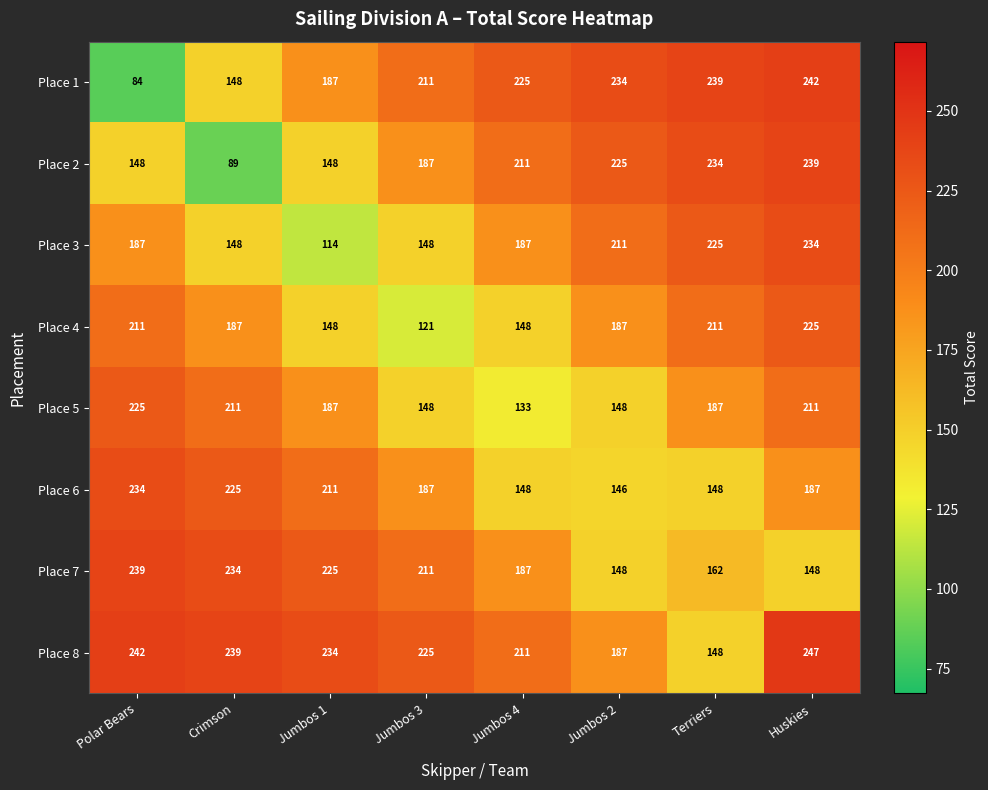

What is the spread (max minus min) of values at Crimson?

150